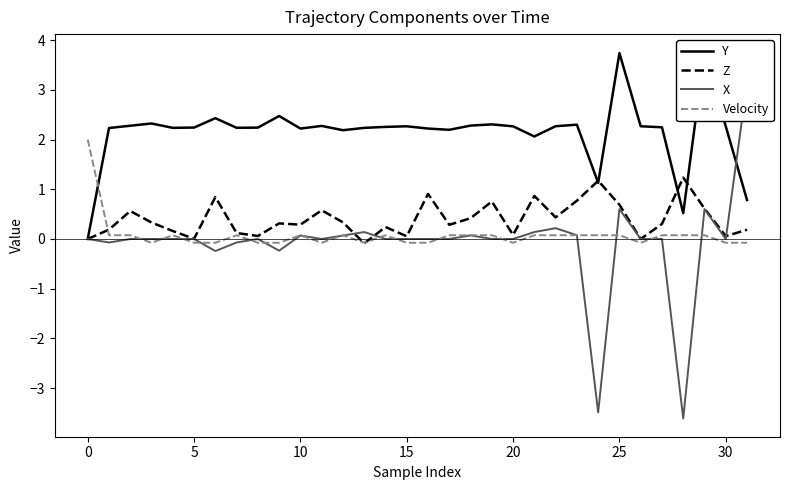

What is the sum of all Velocity values?

2.4